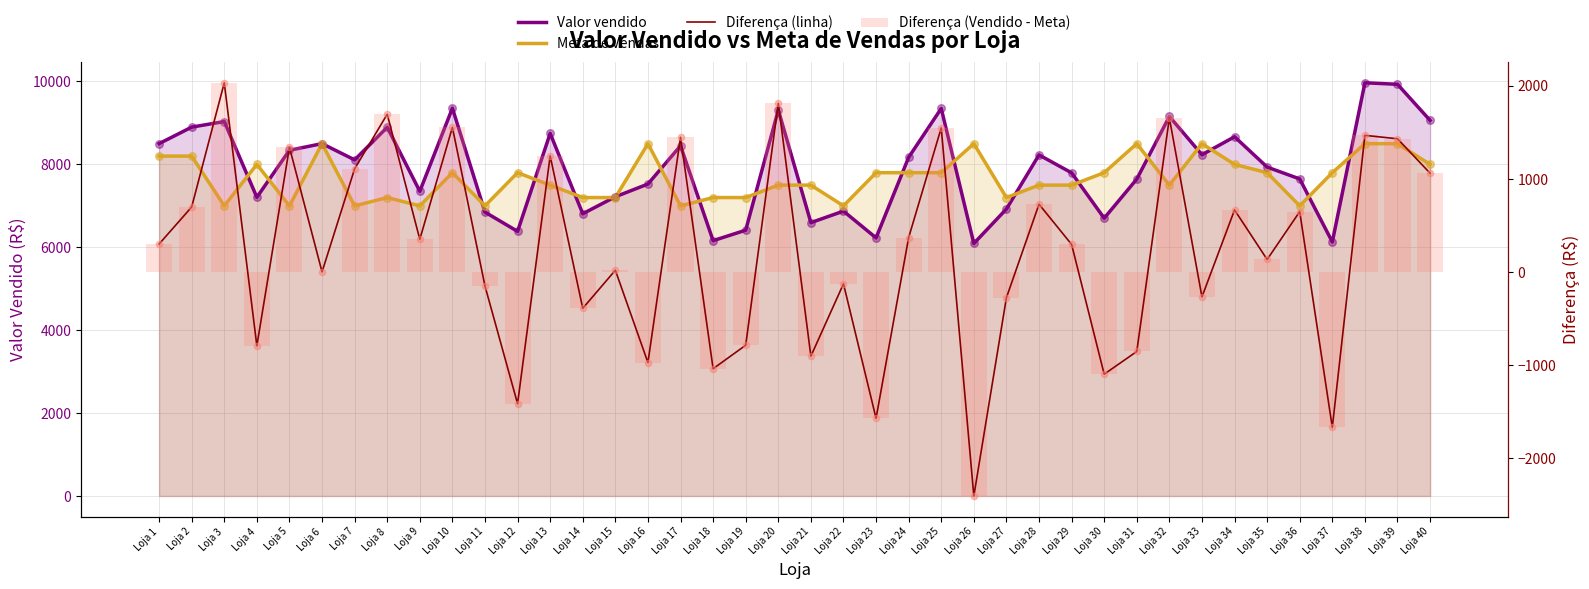

Which series has the widest spread of Y values?

Diferença (linha)